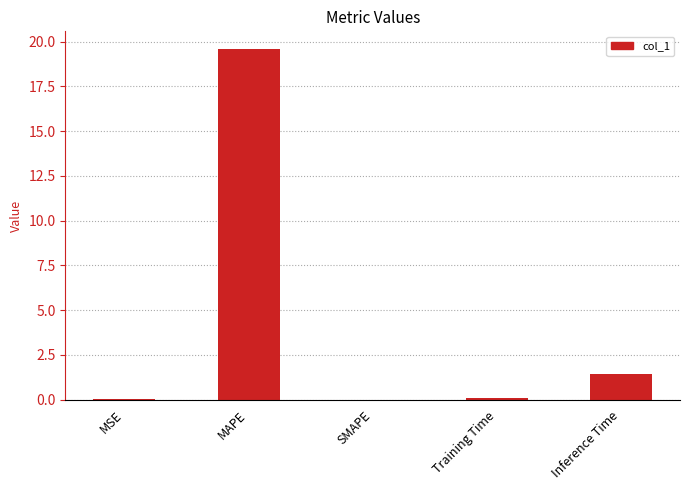

What is the approximate value at MAPE?

19.6